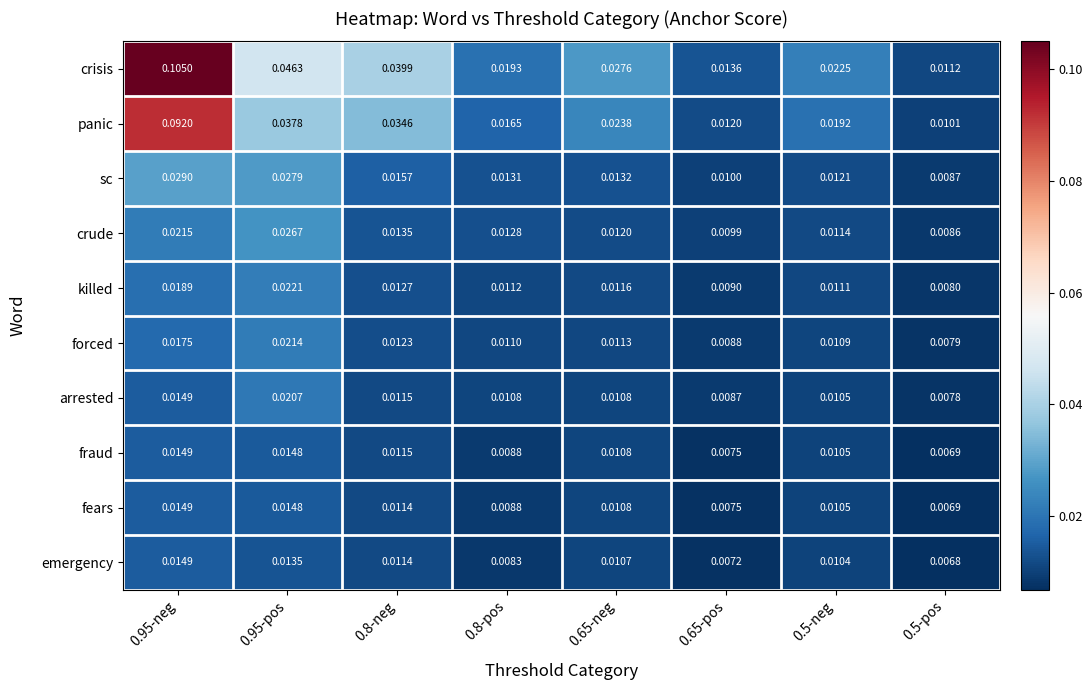

Which series has the largest total across all categories?

crisis